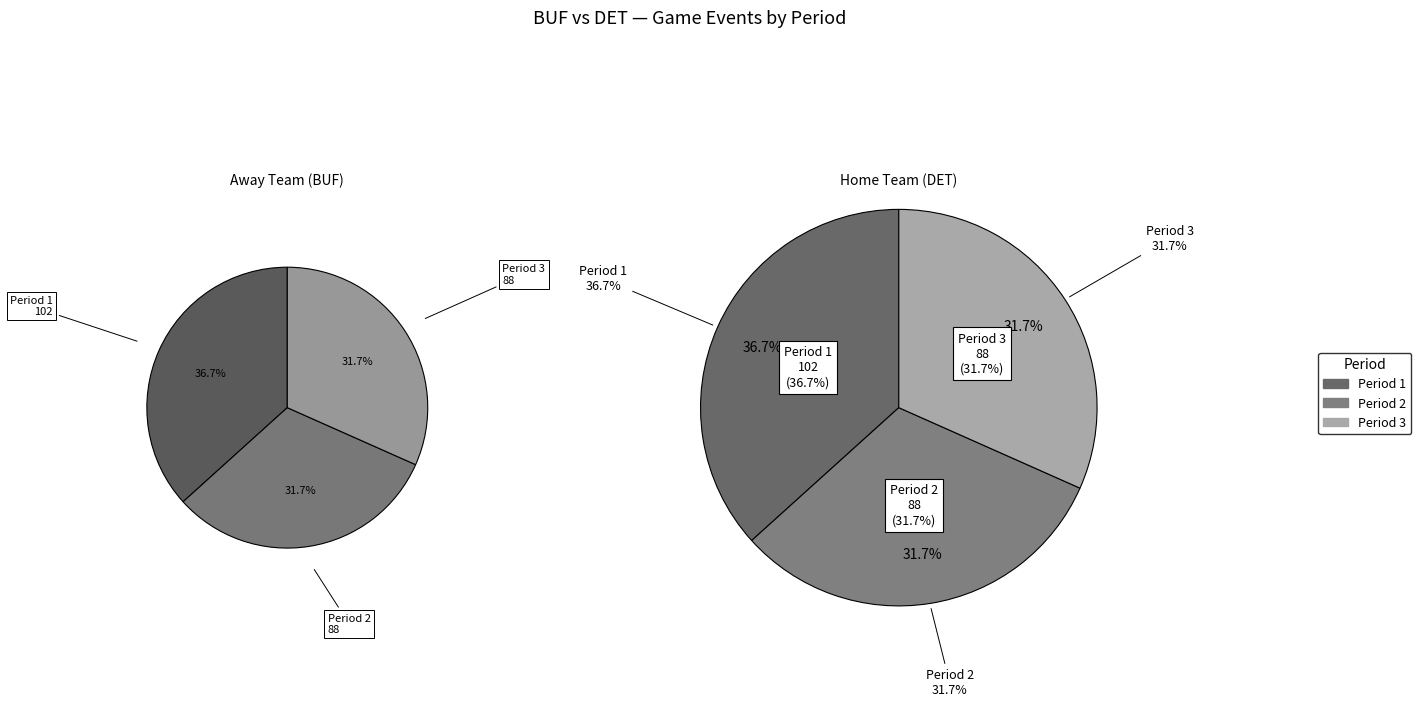

Which slice is the largest?

1